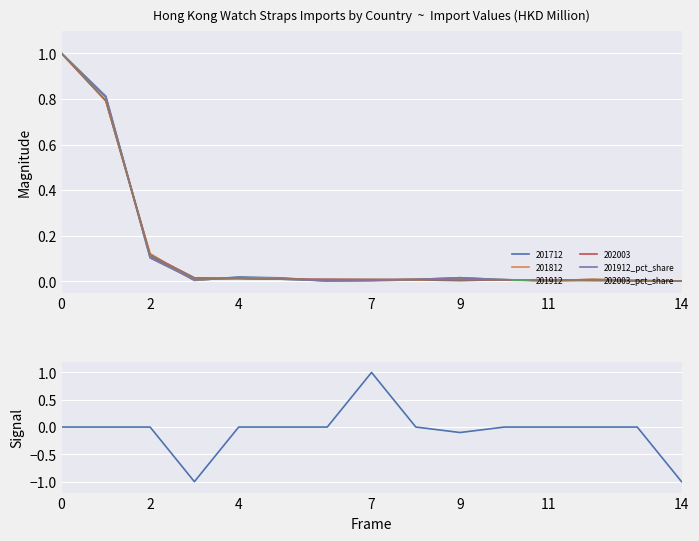

After their last crossing, which series has the higher values: signal or 202003_pct_share?

202003_pct_share